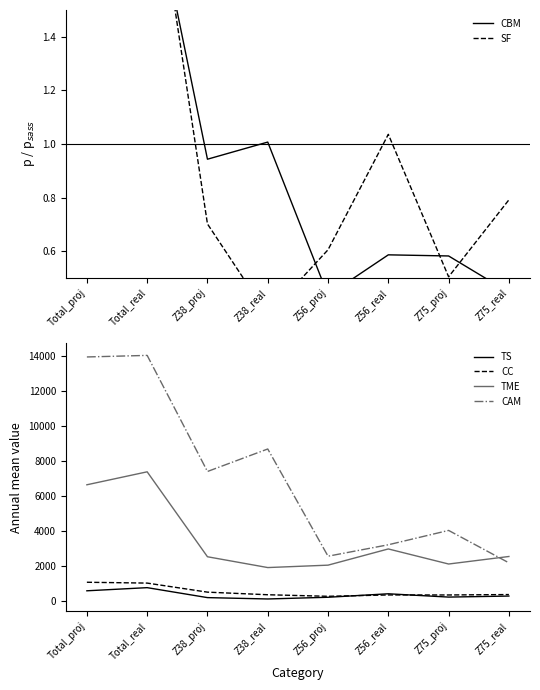

What is the smallest value displayed?

0.4